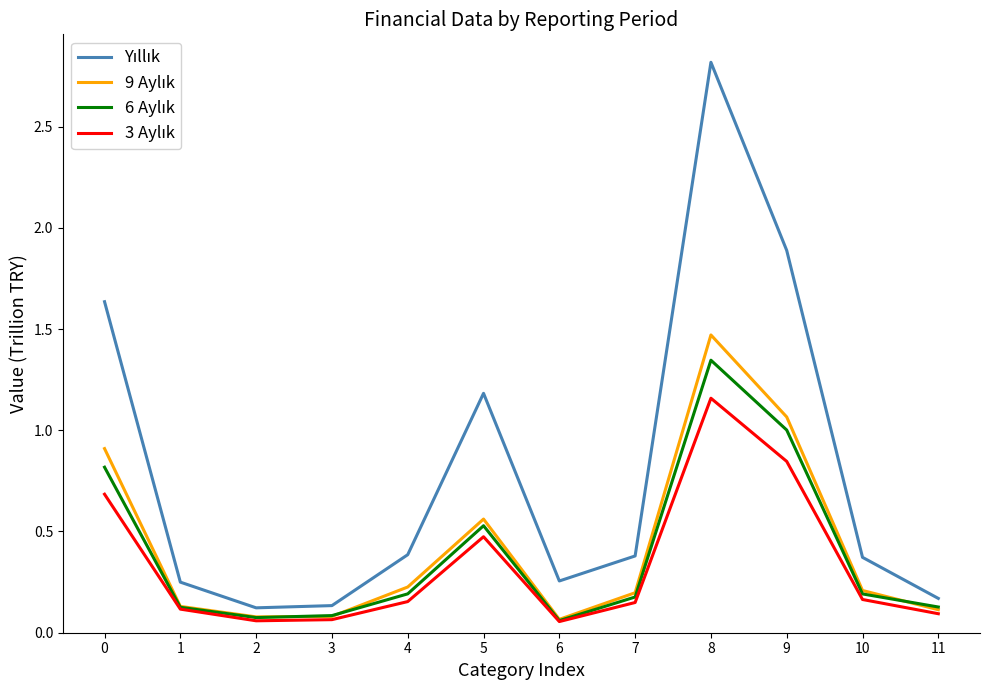

At which category is the sum across all series the highest?

8